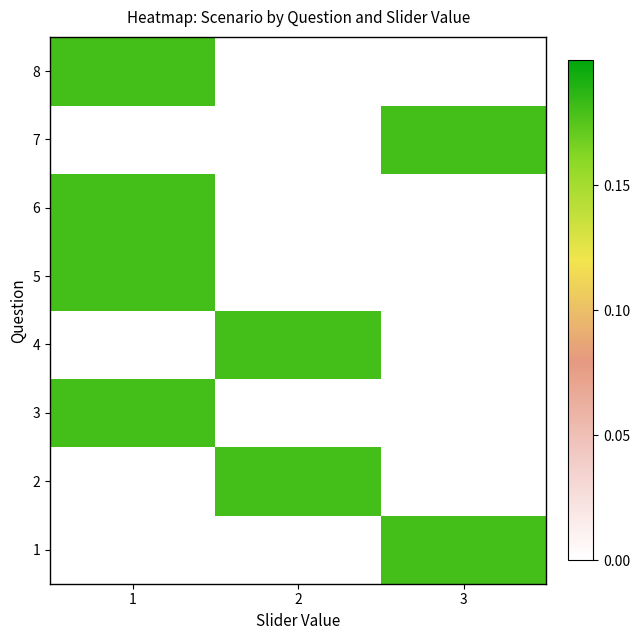

At how many categories does at least one series exceed 0?

3